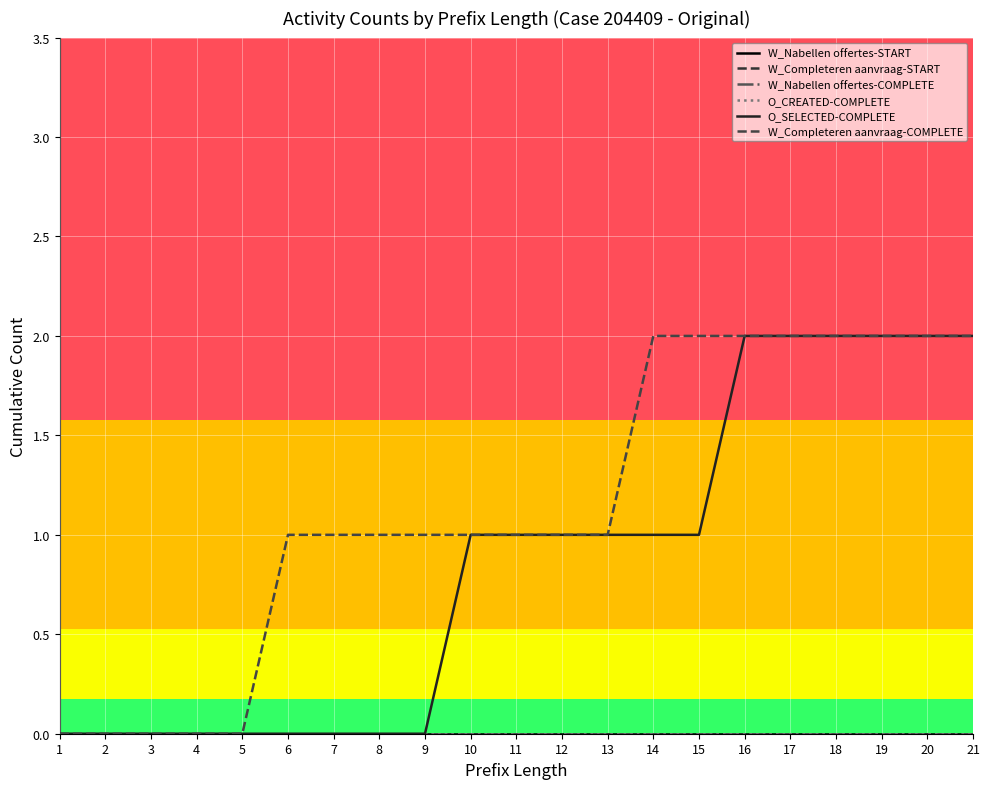

Which series changed the most between 10 and 16?

O_SELECTED-COMPLETE